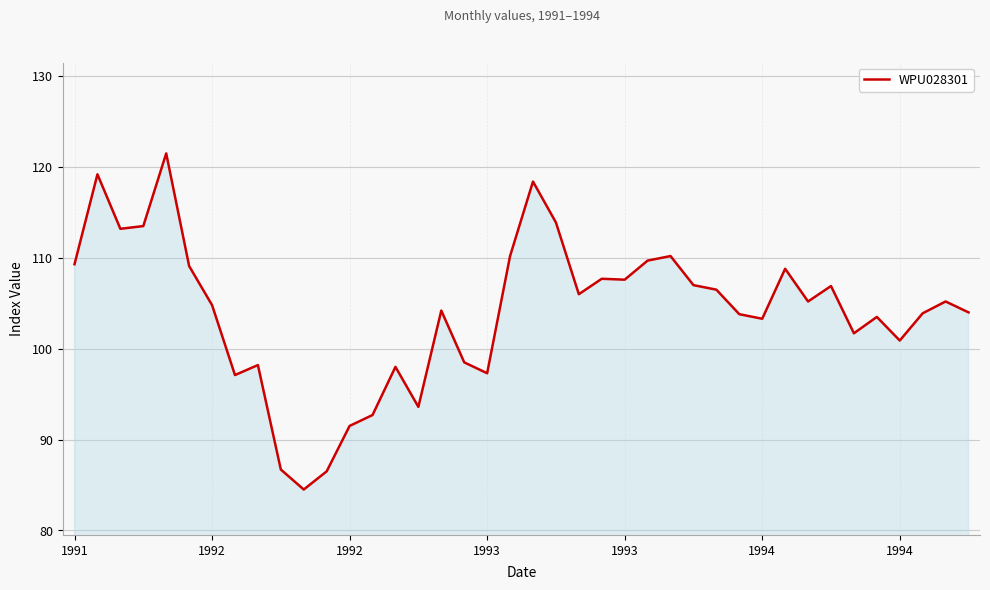

How many lines are shown in the chart?

1